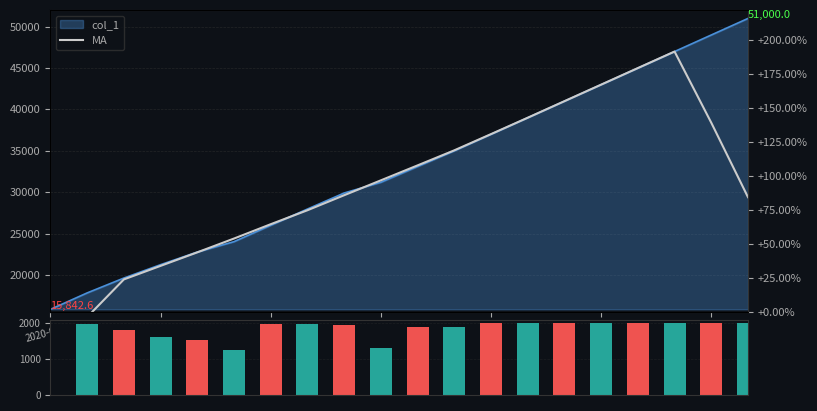

Which category has the lowest value across all series?

2020-05-09